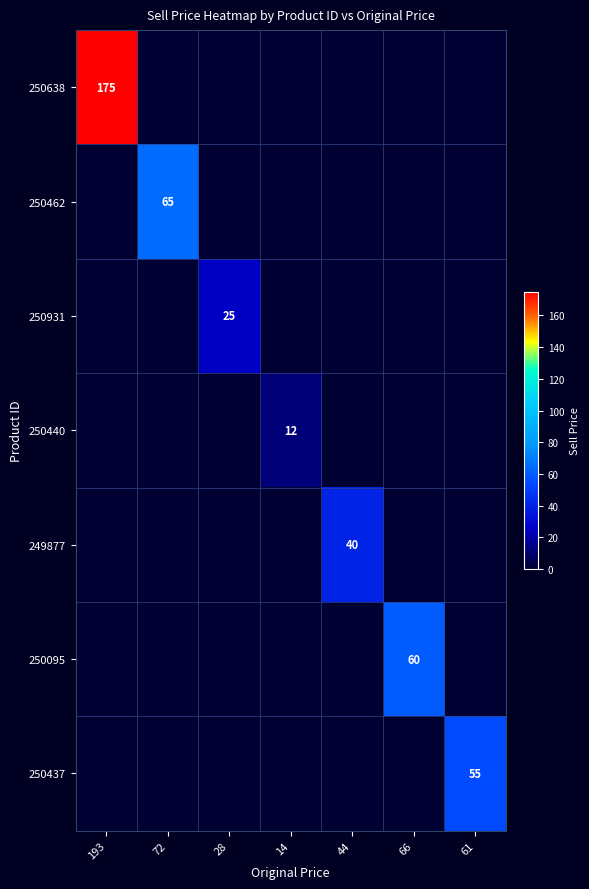

The 250462 series shows 107 at 72. True or false?

False